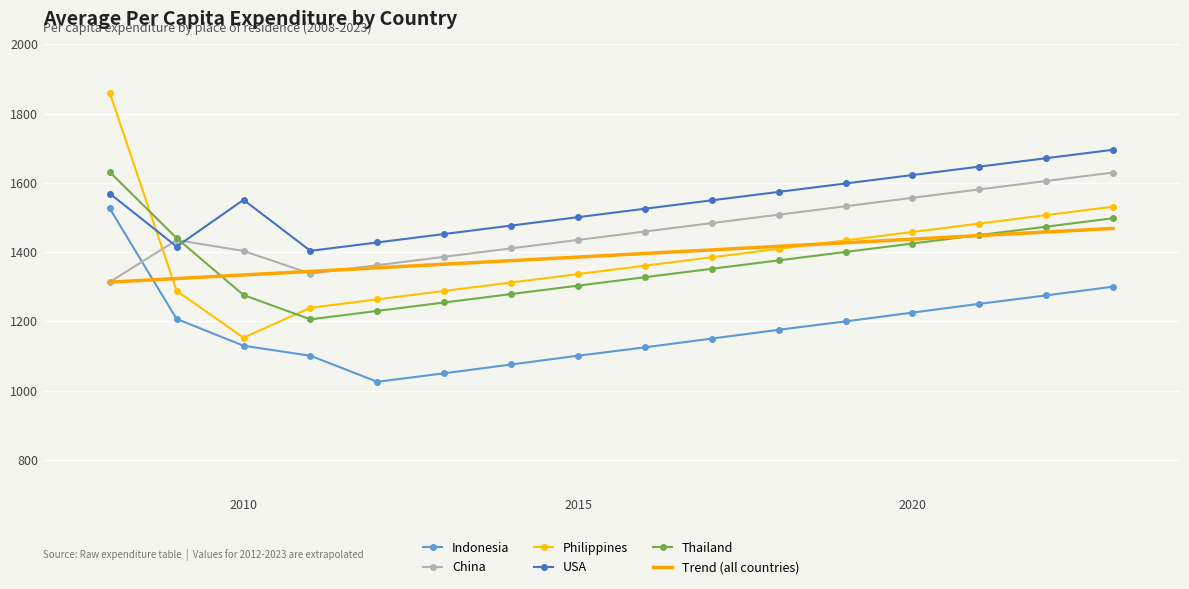

At how many categories does at least one series exceed 1116?

16